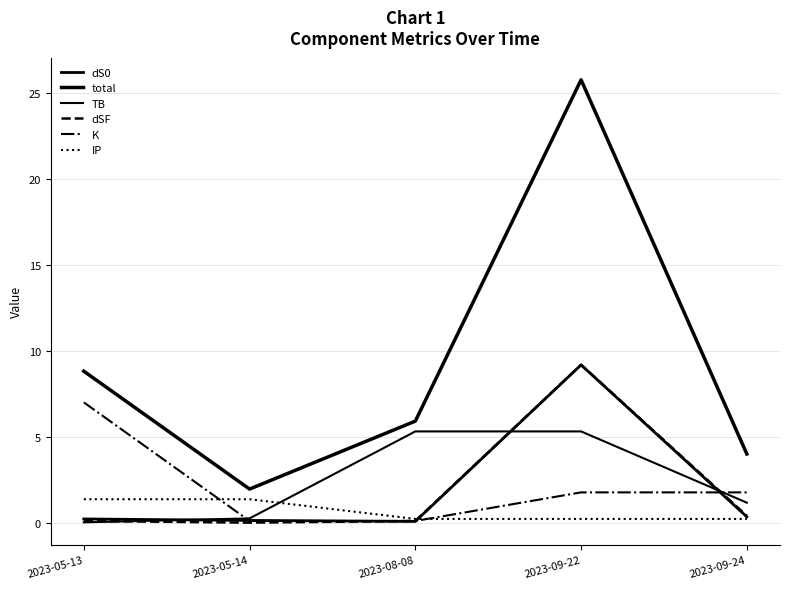

The value of IP at 2023-09-24 is 0.2. True or false?

True